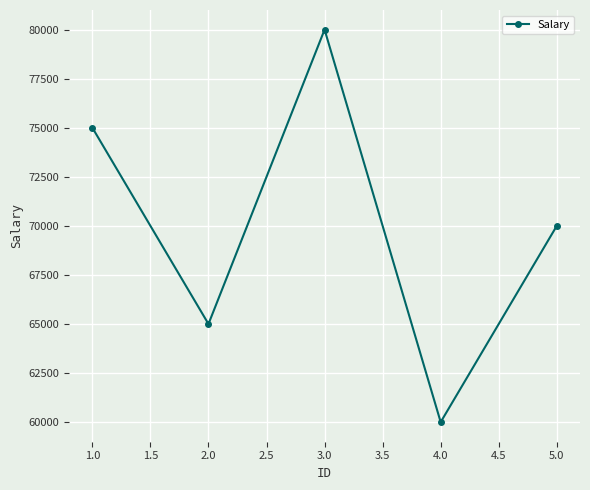

How many values are between 65000 and 75000?

3